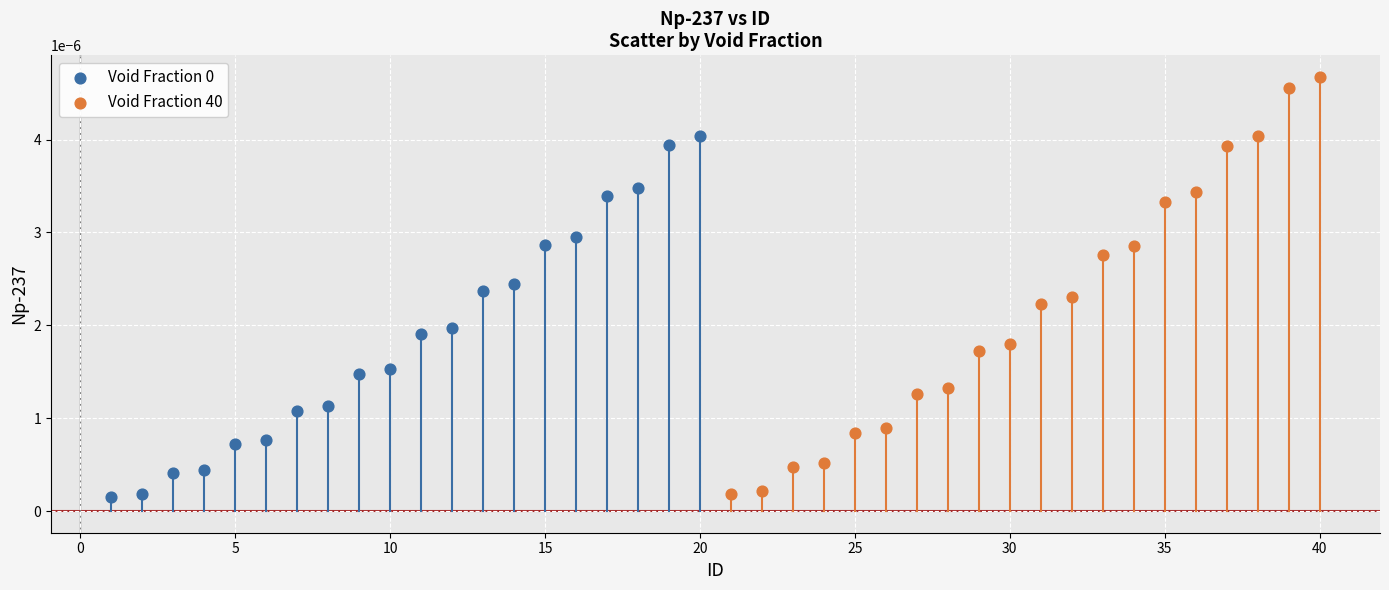

Which series has the largest Y range (max minus min)?

Void Fraction 40